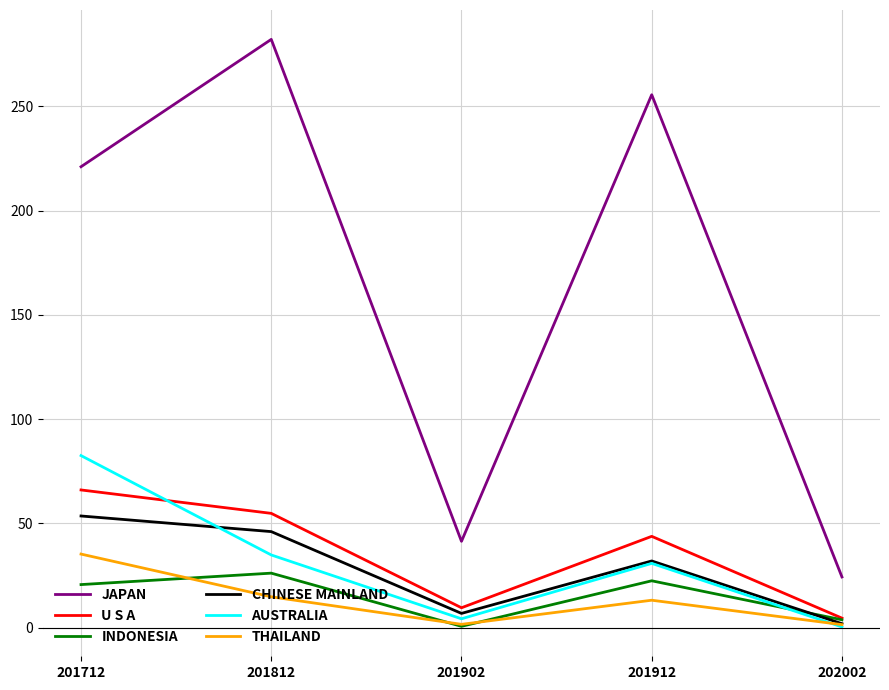

At which category is the sum across all series the highest?

201712